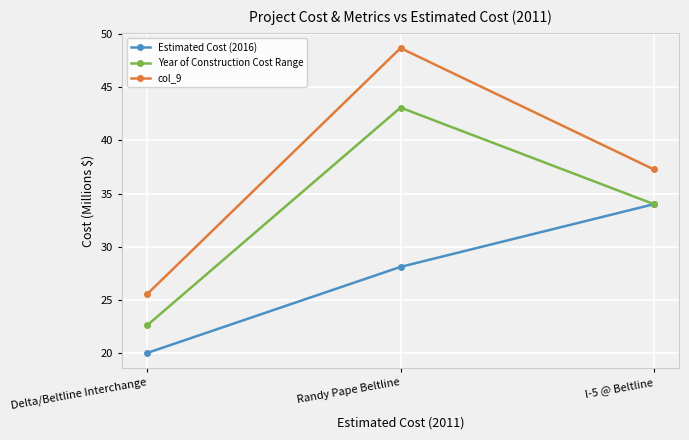

What is the greatest value displayed?

48.7